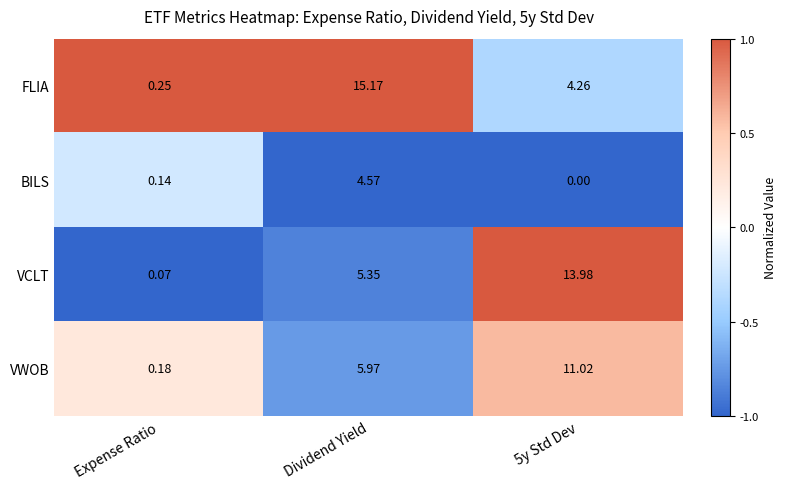

List the series in order of their peak value, highest first.

FLIA, VCLT, VWOB, BILS